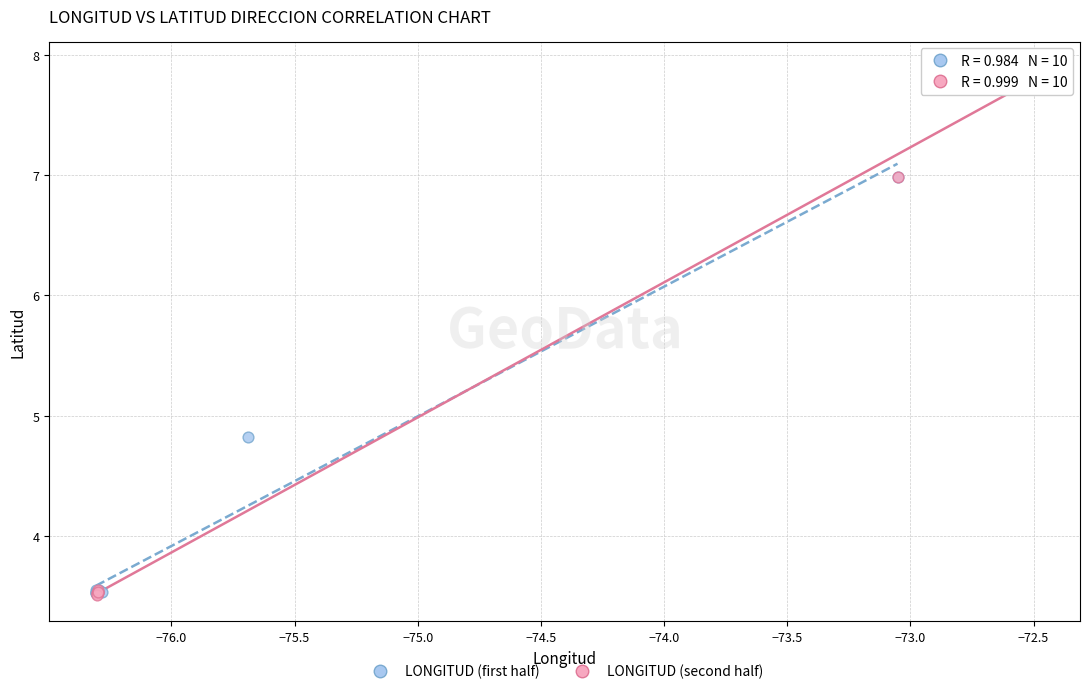

Which series has the largest Y range (max minus min)?

LONGITUD (second half)